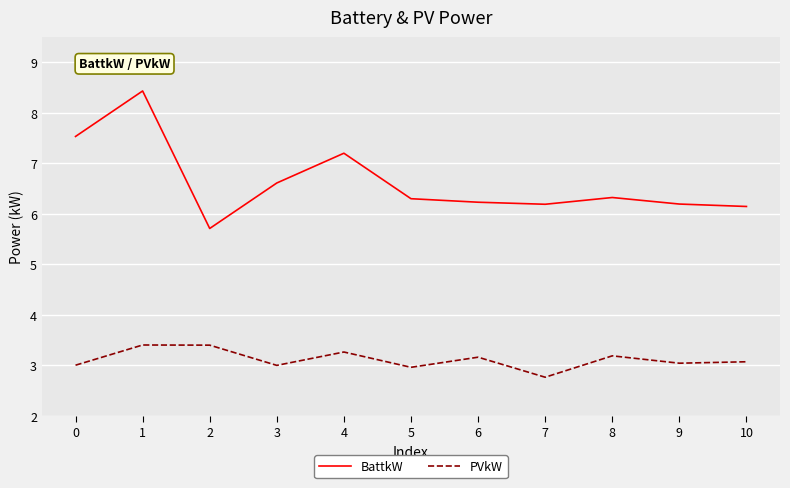

Which series has the largest total across all categories?

BattkW